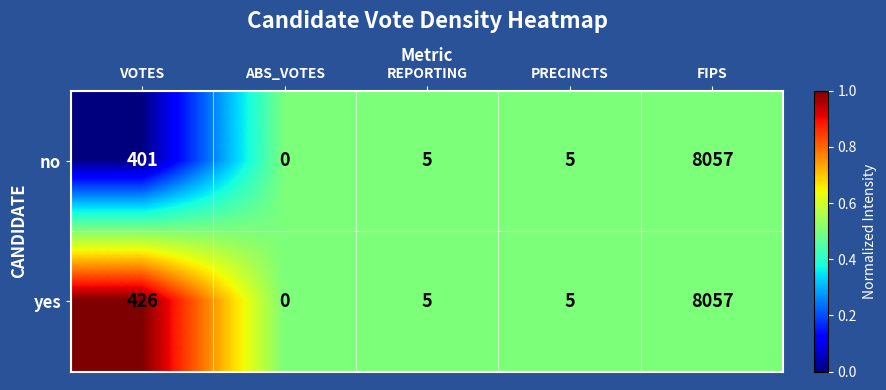

Rank the series by their average value, from lowest to highest.

no, yes